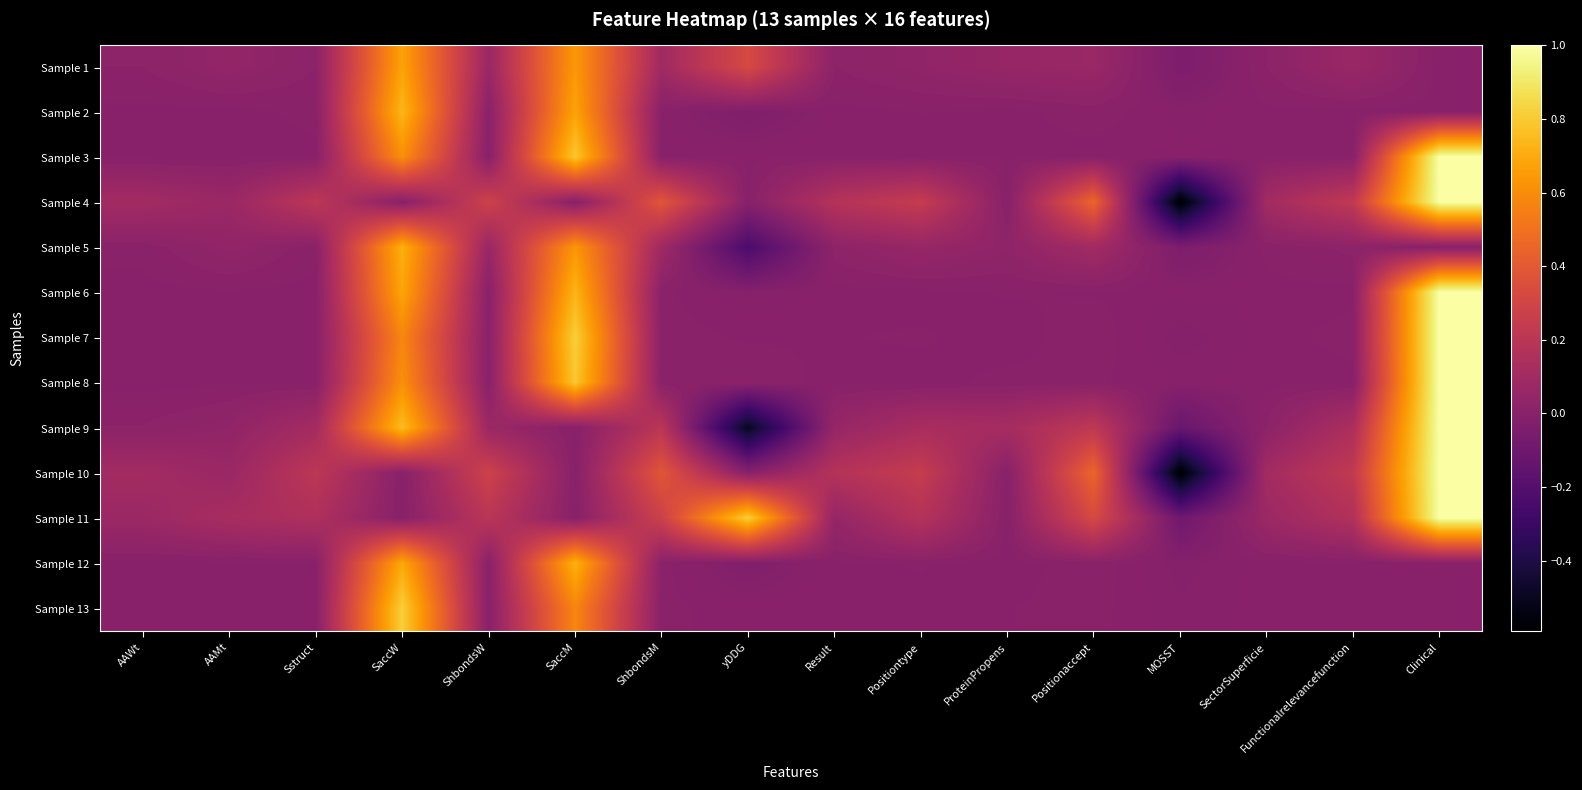

At which category is the sum across all series the highest?

Clinical